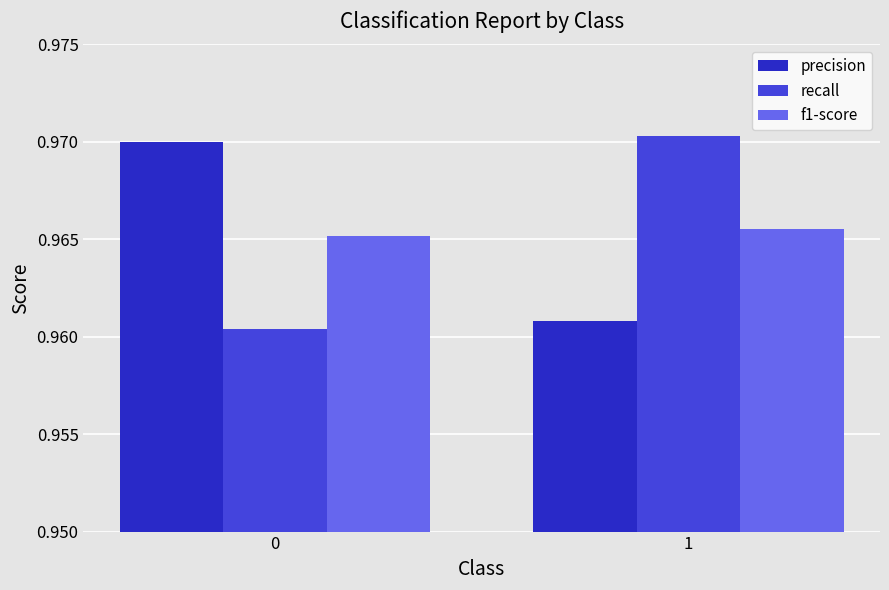

What is the total value across all series at 0?

2.9